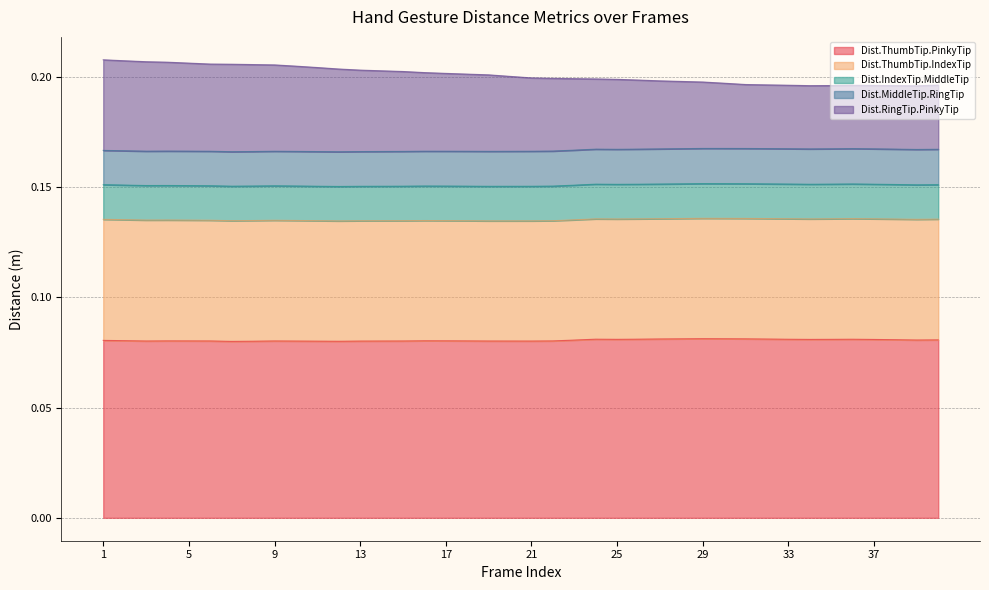

Does the chart display data point markers on the line(s)?

No